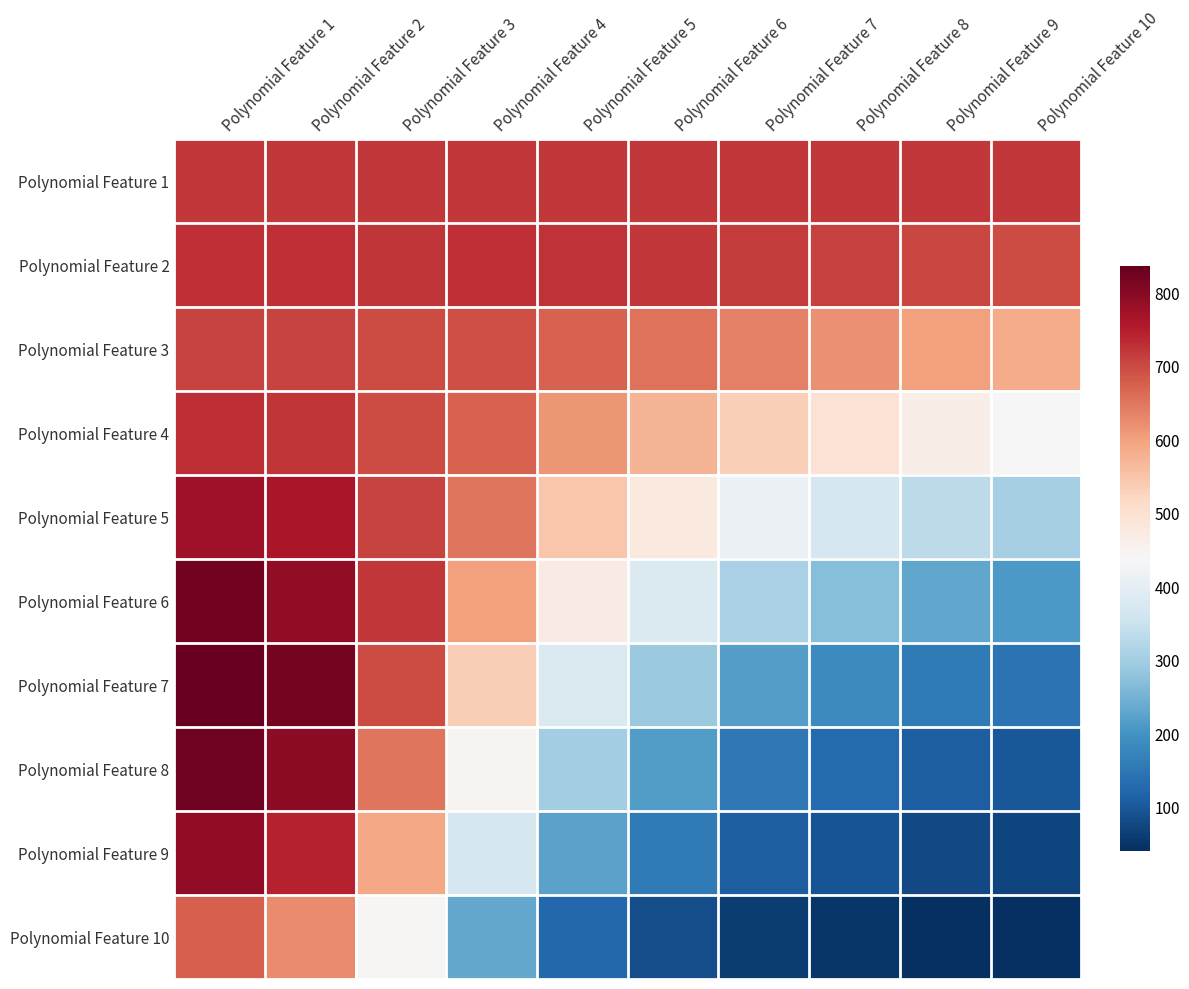

At how many categories does at least one series exceed 657?

10